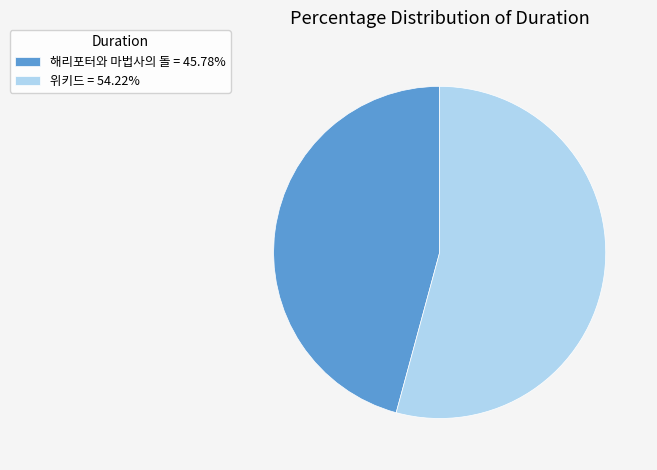

How many slices are in this pie chart?

2